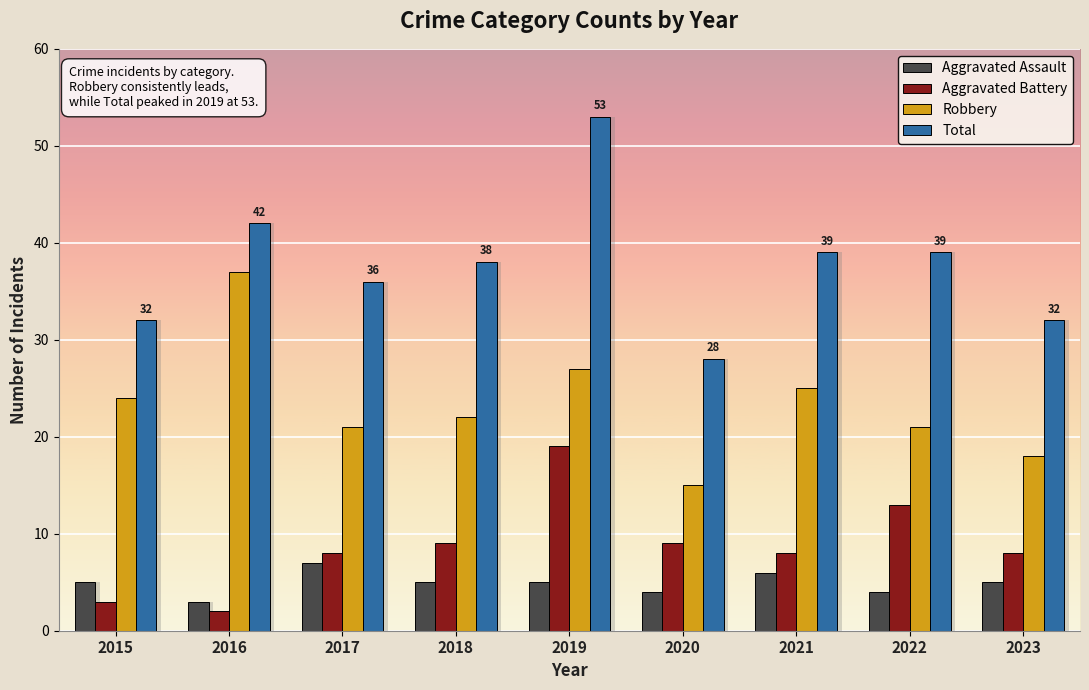

At which category does the chart reach its peak across all series?

2019